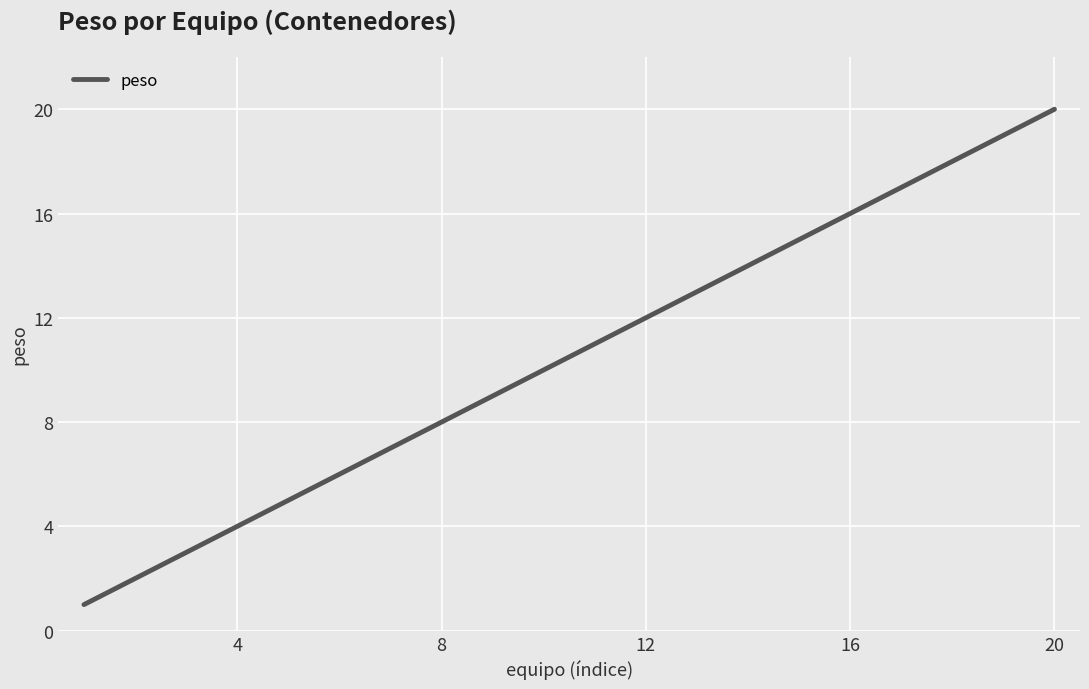

How many lines are shown in the chart?

1